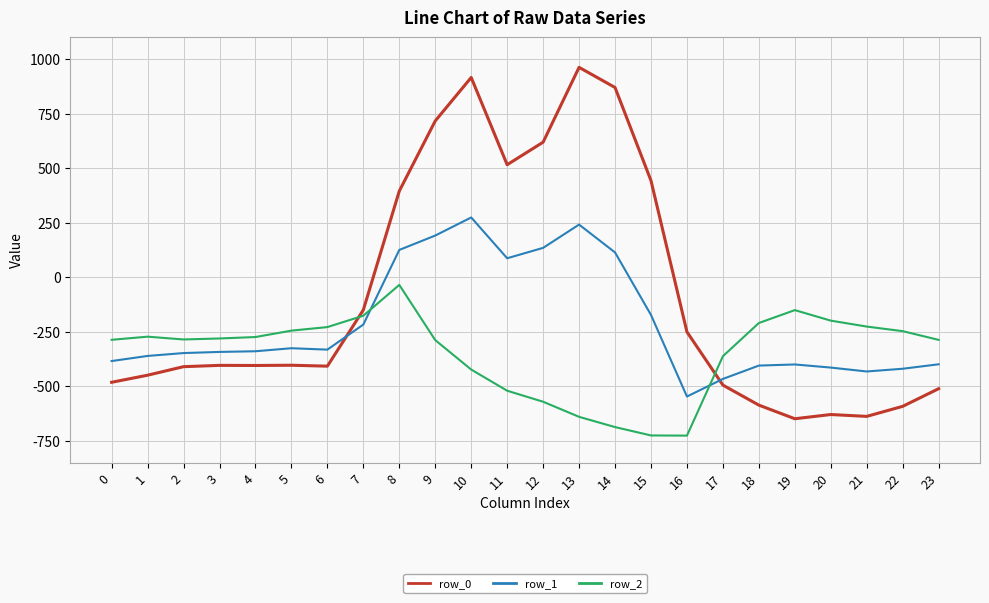

The row_0 series shows -761.3 at 1. True or false?

False